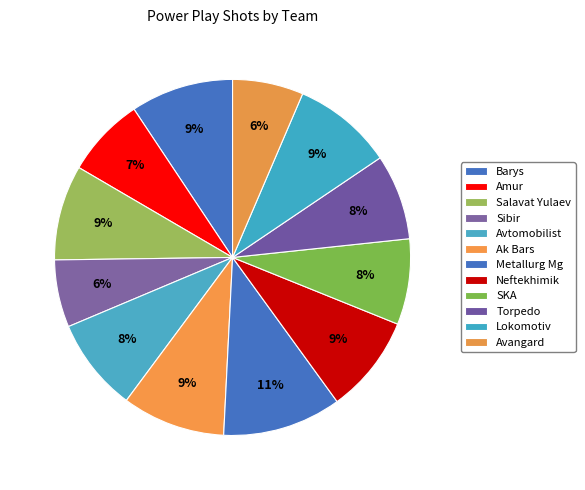

What is the smallest slice in the pie chart?

Sibir